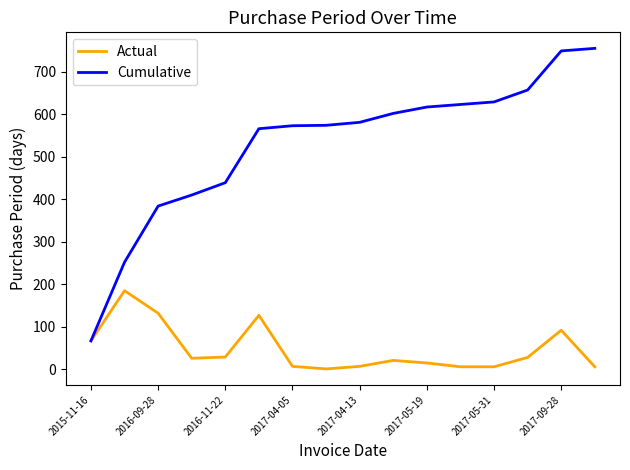

Which series has the largest total across all categories?

Cumulative